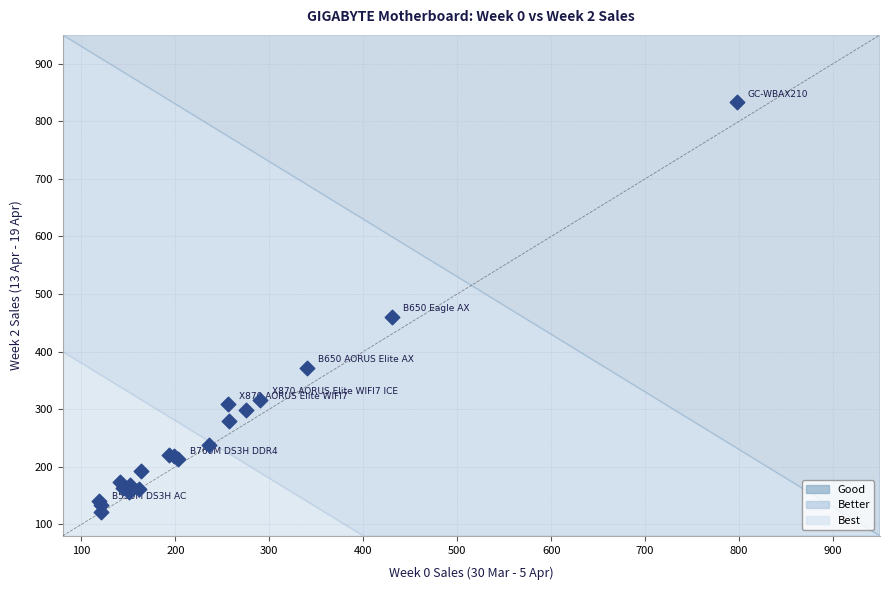

What Y value in the scatter plot is closest to 476?

460.6